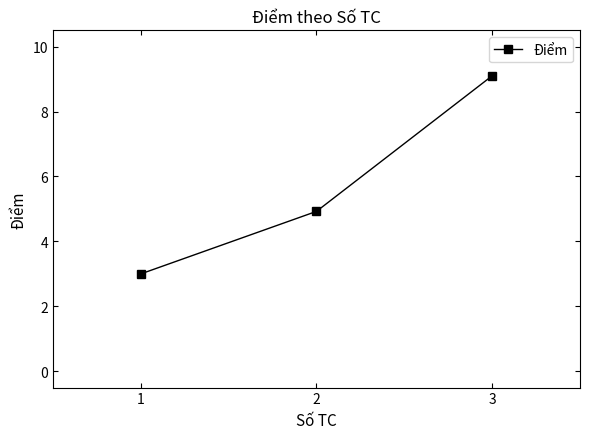

What is the minimum value shown in the chart?

3.0